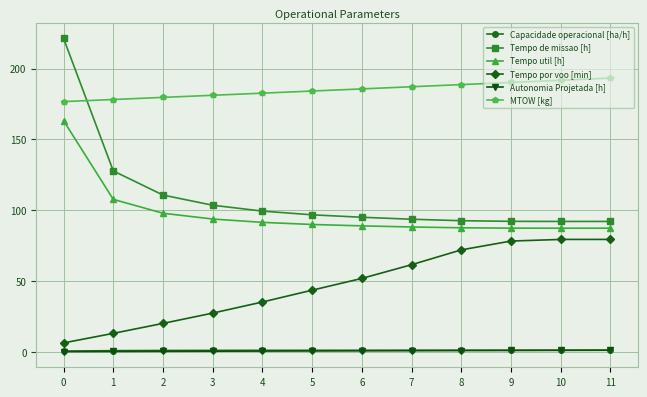

What is the sum of the Tempo por voo [min] values at 6 and 4?

87.0